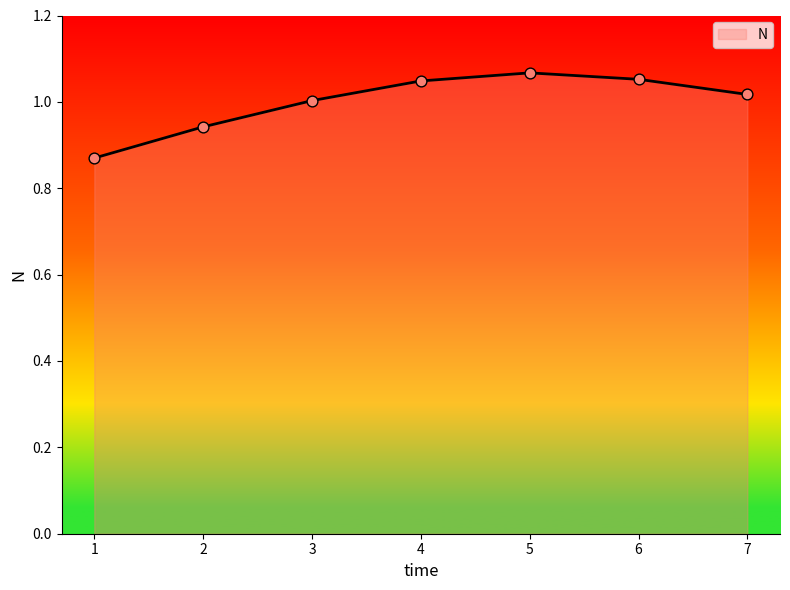

What is the change in value from 2 to 3?

+0.1